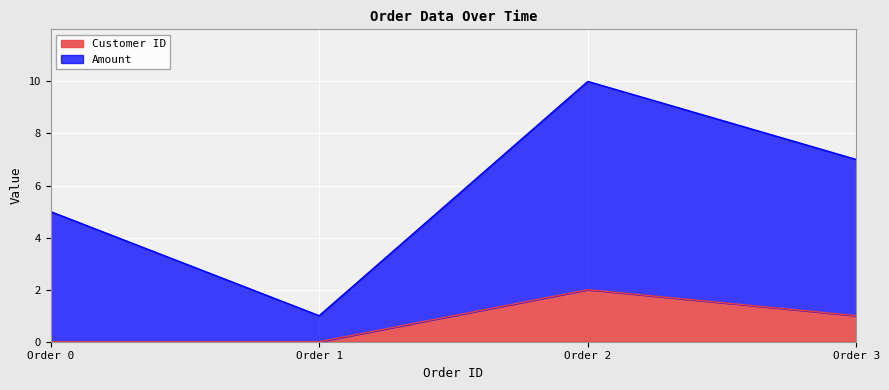

Reading right to left, list the values for the Customer ID series.

Order 3=1	Order 2=2	Order 1=0	Order 0=0